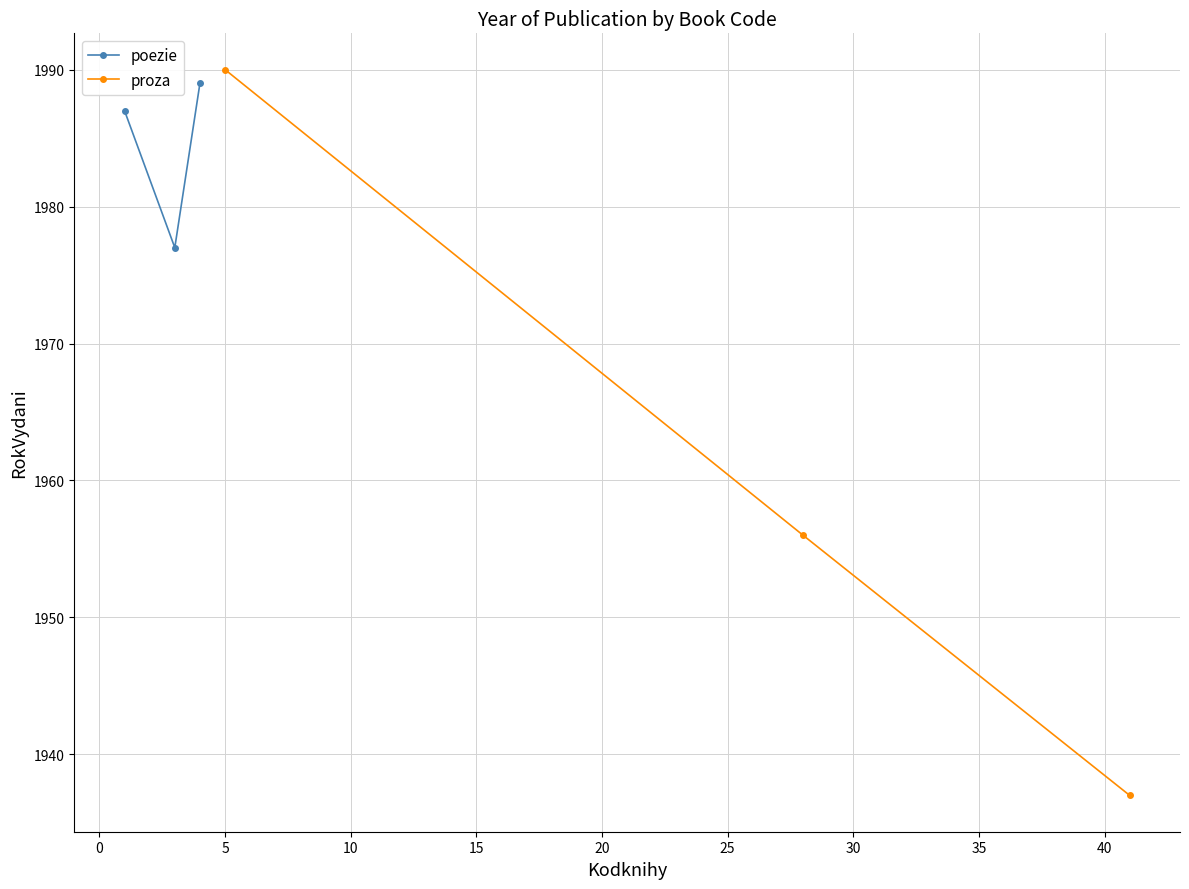

What is the value of the poezie point at the 1st from the left?

1987